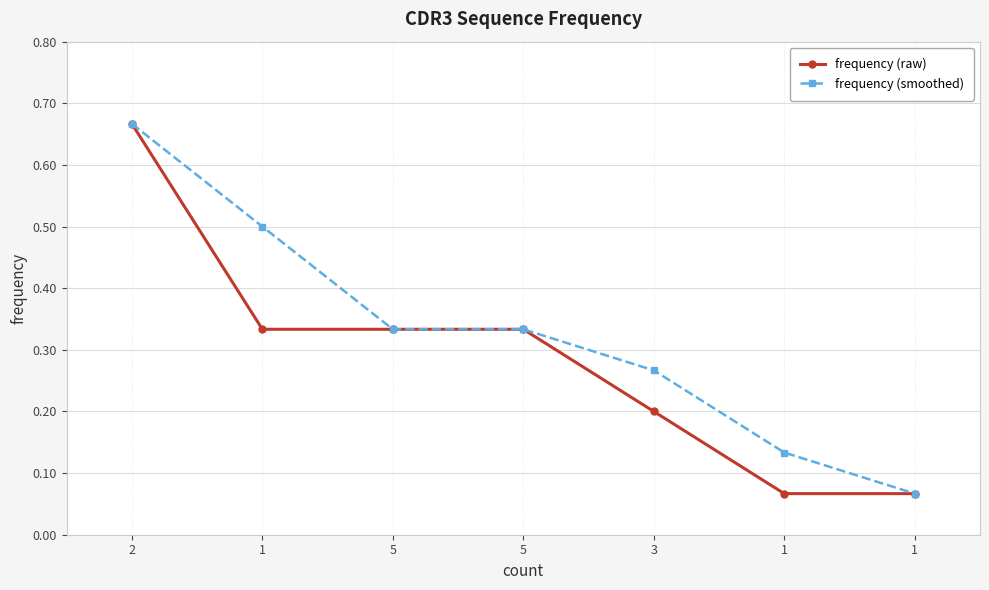

How many lines are shown in the chart?

2